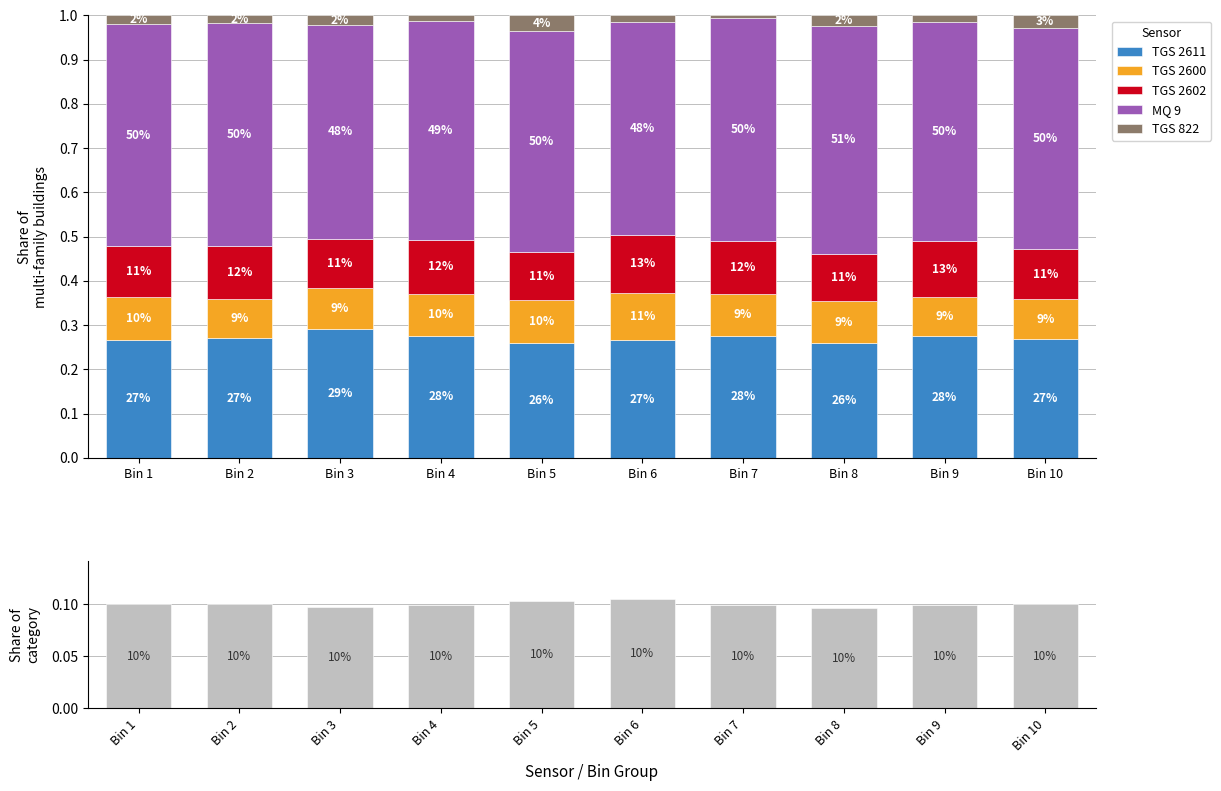

How many categories are shown in the chart?

10